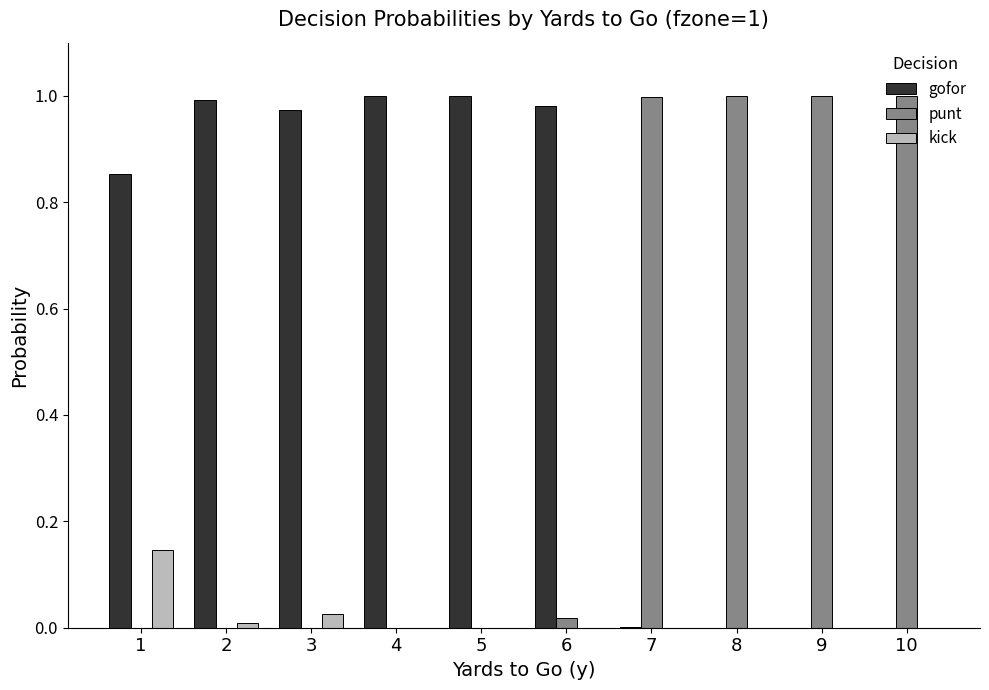

What is the sum of all gofor values?

5.8